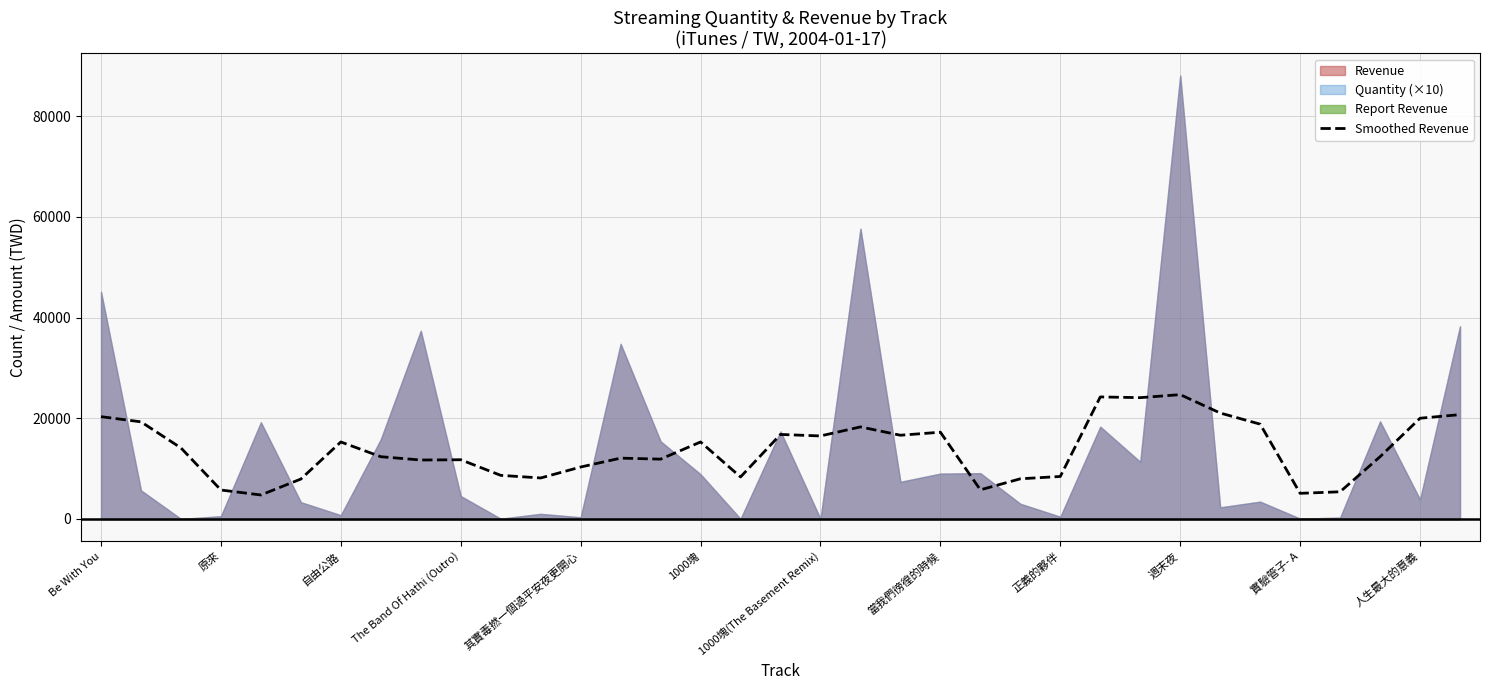

Reading right to left, transcribe all the data shown in this chart.

20728	20012	12370	5402	5094	18834	21048	24700	24100	24242	8446	7980	5790	17236	16634	18290	16492	16792	8342	15296	11886	12086	10320	8146	8666	11766	11712	12368	15298	7932	4768	5754	14112	19296	20322